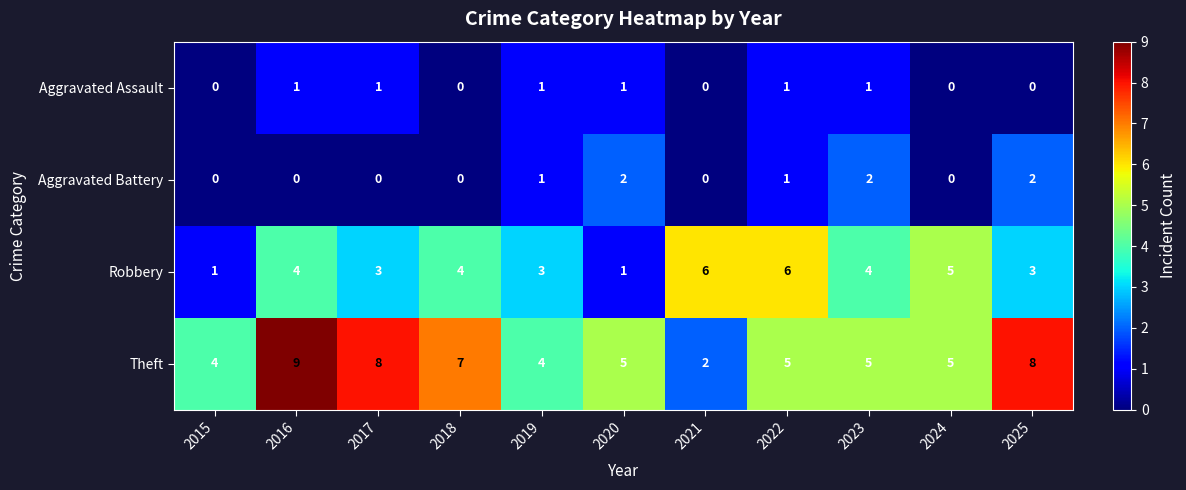

Which series has the largest total across all categories?

Theft